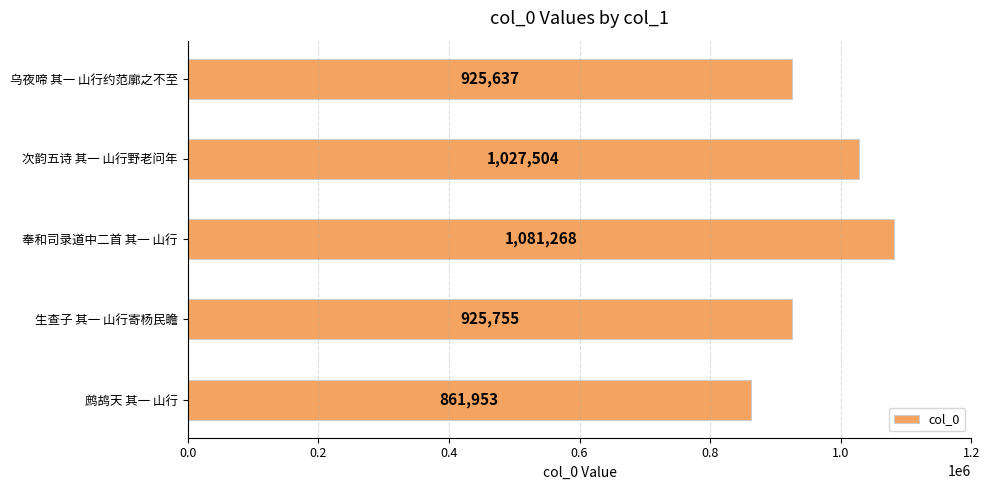

What is the difference between the second highest and minimum values?

165551